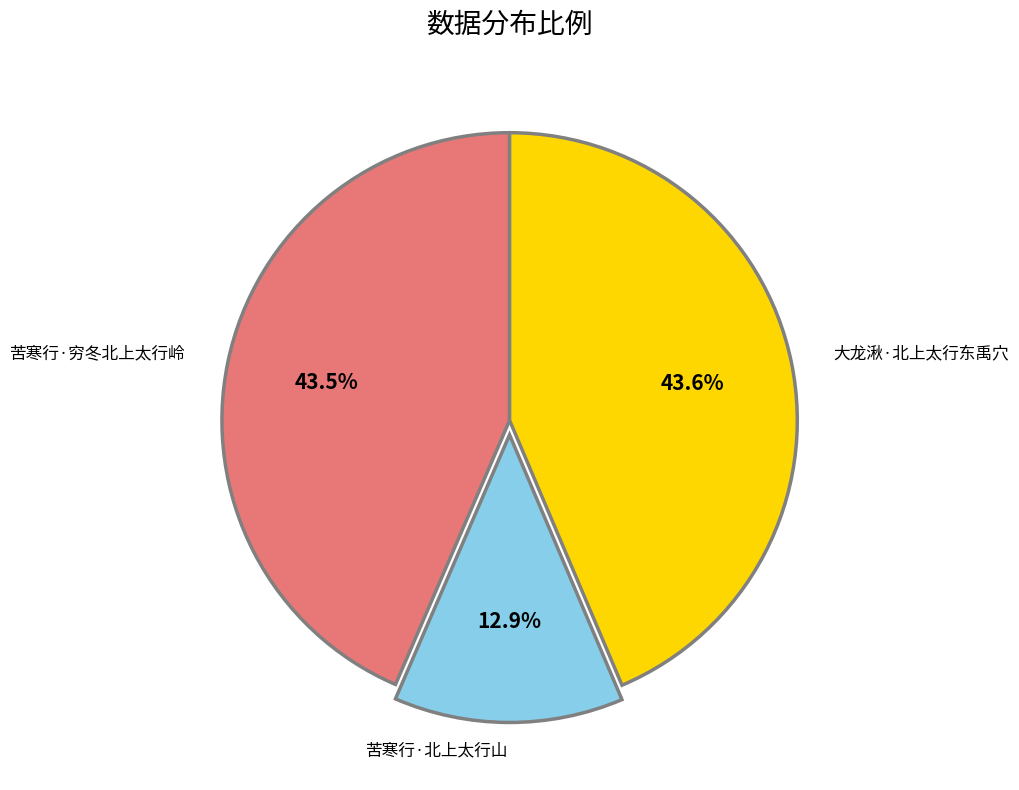

How many slices are in this pie chart?

3